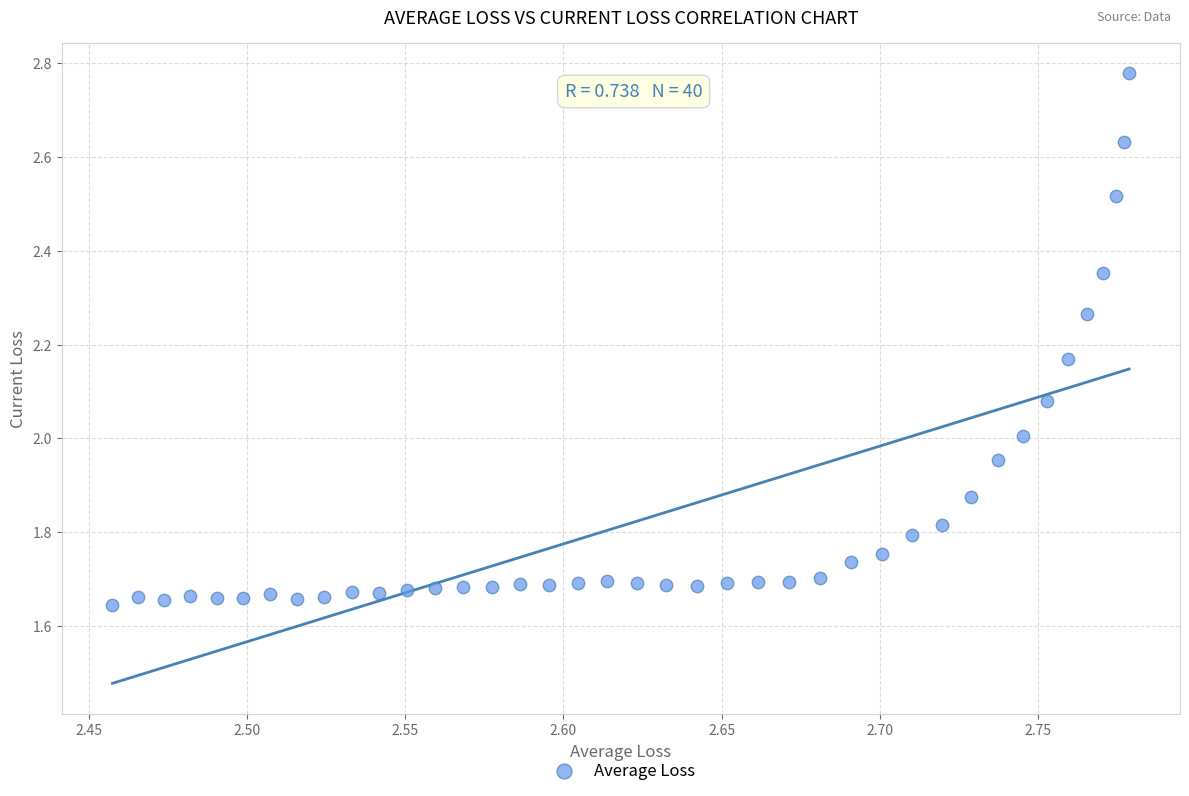

What is the range of X values (max minus min)?

0.3